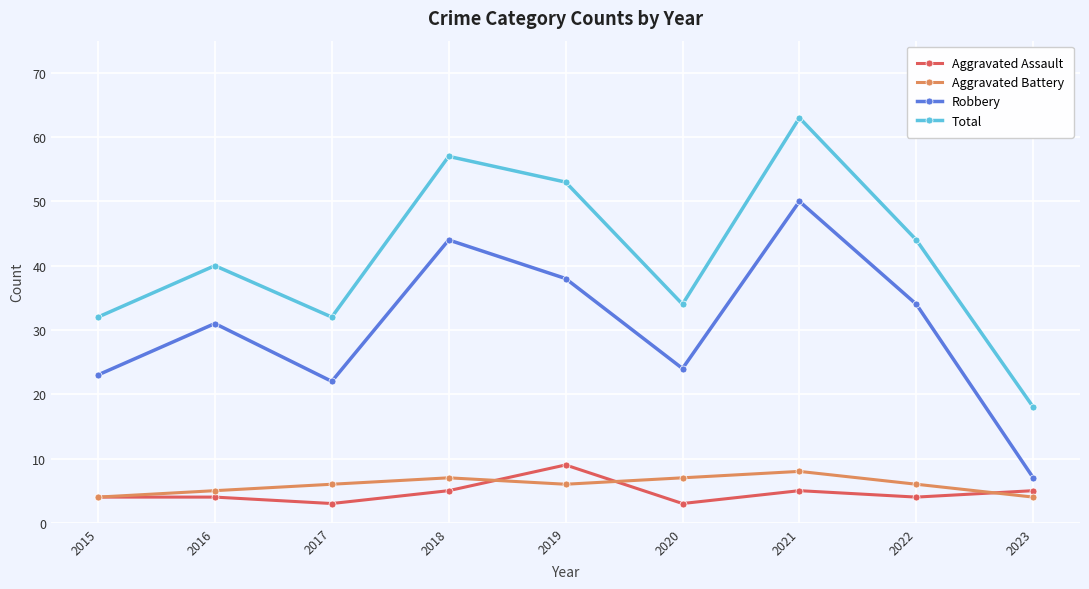

Which series has the largest range (max minus min)?

Total